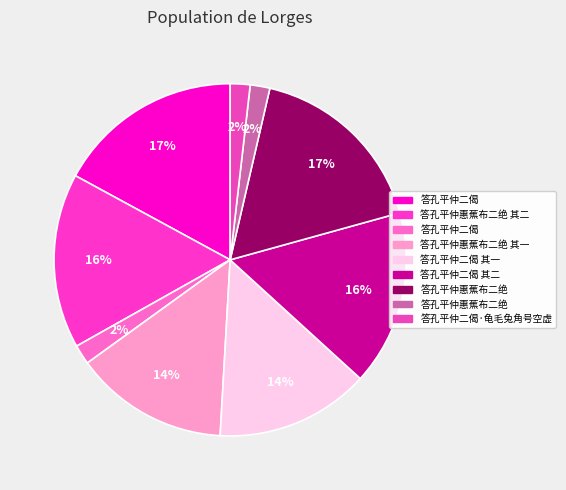

Rank the categories by value from lowest to highest.

答孔平仲惠蕉布二绝, 答孔平仲二偈, 答孔平仲二偈·龟毛兔角号空虚, 答孔平仲二偈 其一, 答孔平仲惠蕉布二绝 其一, 答孔平仲二偈 其二, 答孔平仲惠蕉布二绝 其二, 答孔平仲惠蕉布二绝, 答孔平仲二偈